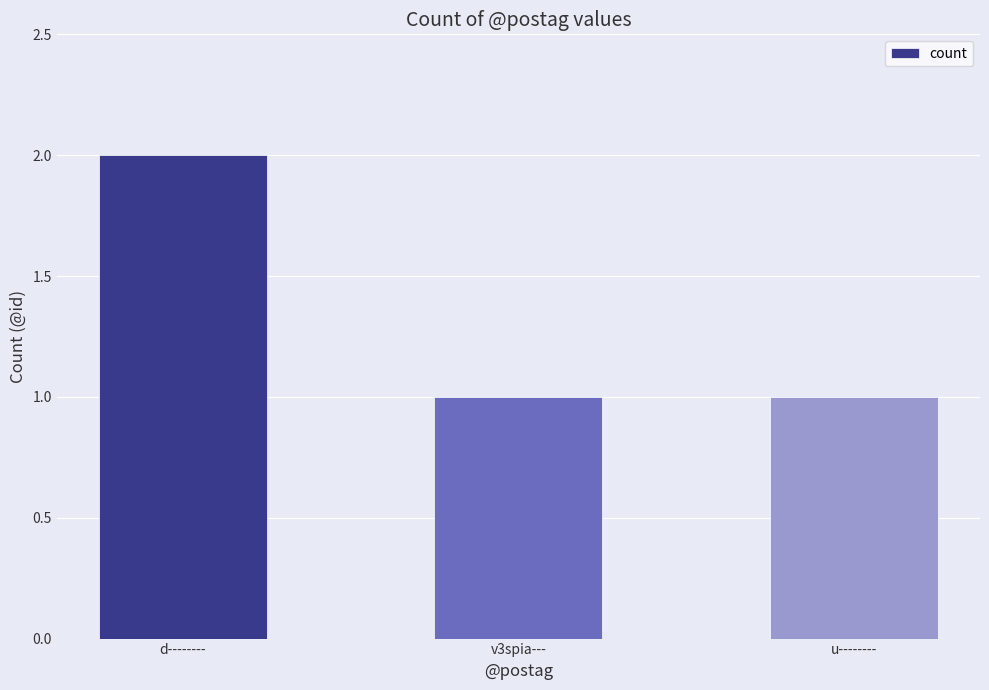

Is it true that the value at d-------- is 2?

True